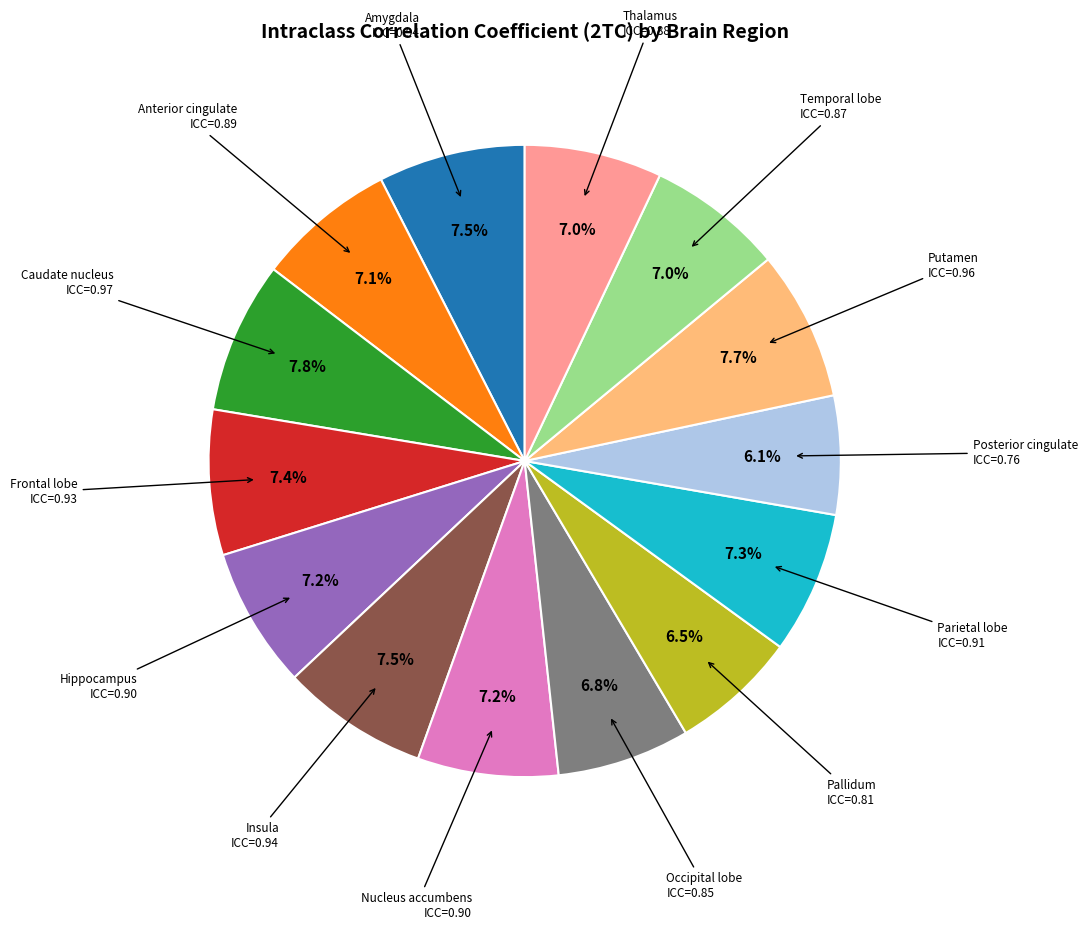

How many segments does this pie chart have?

14